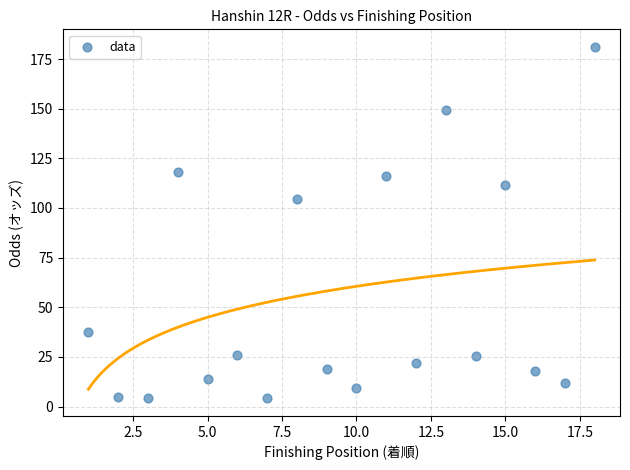

What Y value in the scatter plot is closest to 92?

104.4